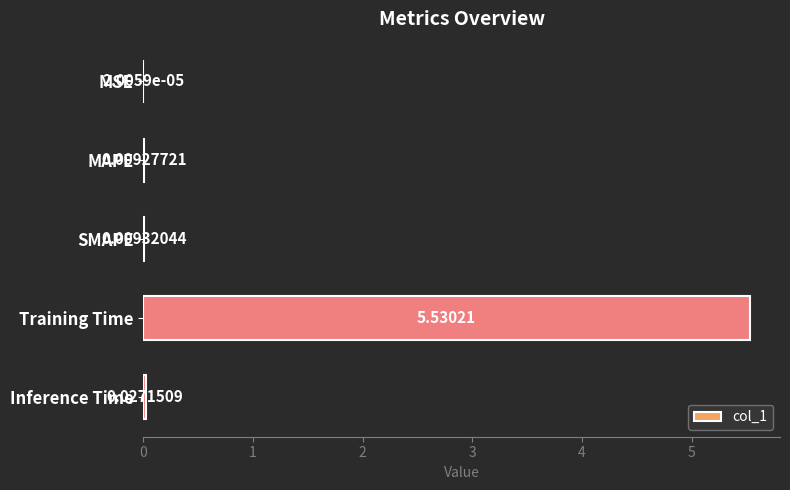

Where is the data nearest to the value 2?

Inference Time